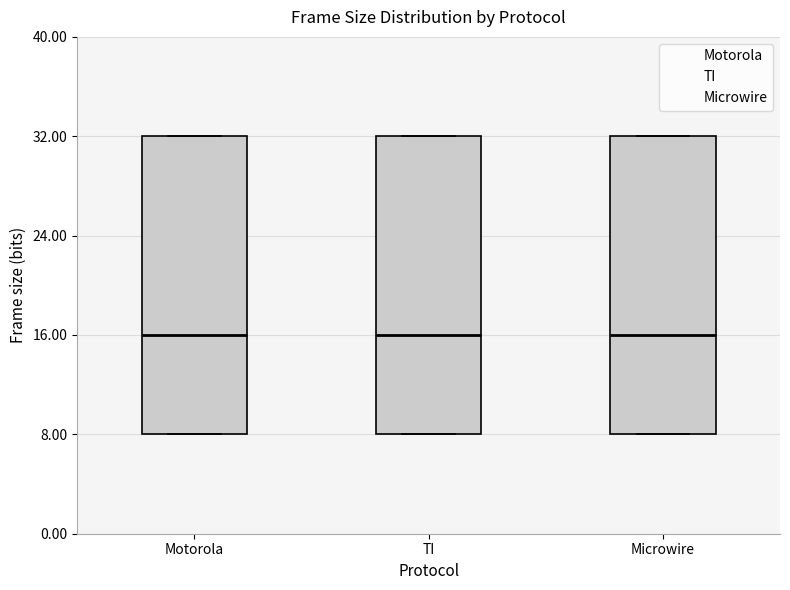

Reading left to right, transcribe this box plot: for each box, give where its median line is, the range the box spans, and where its two whiskers end, as read against the y-axis. The values are not printed on the chart, so give them approximately, as read against the axis.

Motorola: median 16, box 8 to 32, whiskers 8 to 32
TI: median 16, box 8 to 32, whiskers 8 to 32
Microwire: median 16, box 8 to 32, whiskers 8 to 32